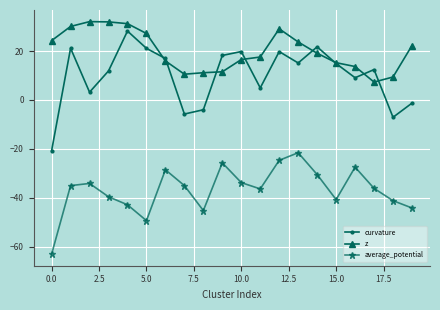

After their last crossing, which series has the higher values: curvature or z?

z